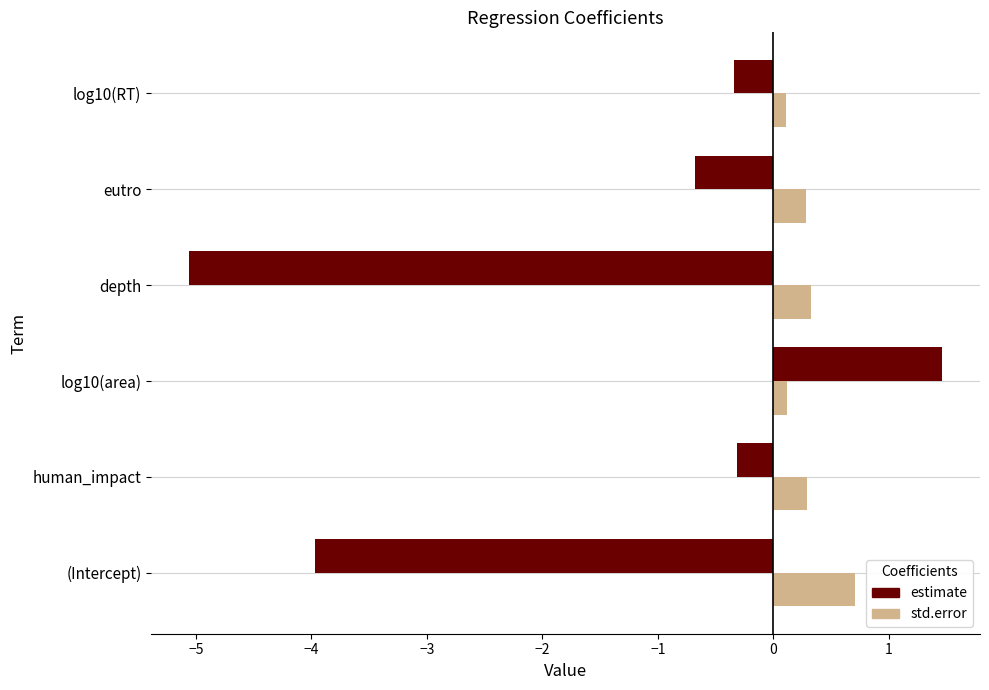

The estimate series shows -0.9 at eutro. True or false?

False